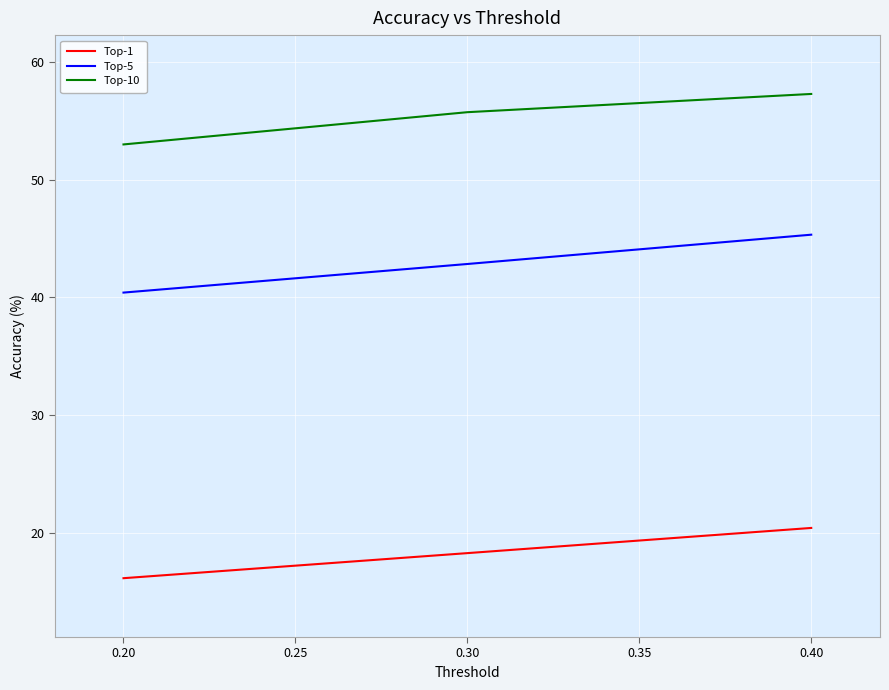

What is the total value across all series at 0.20?

109.5